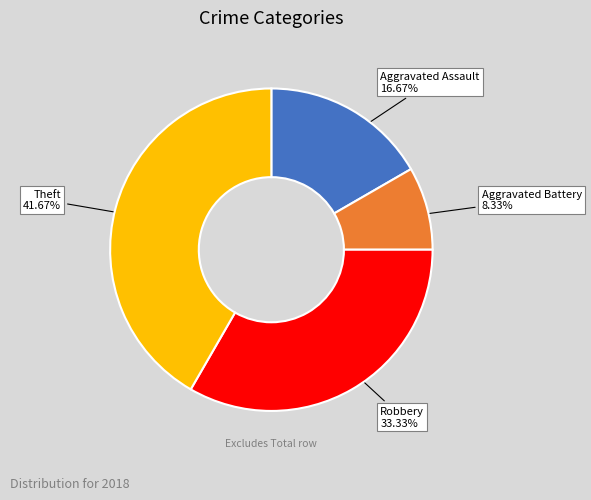

To the nearest percent, what is the average slice percentage?

25%